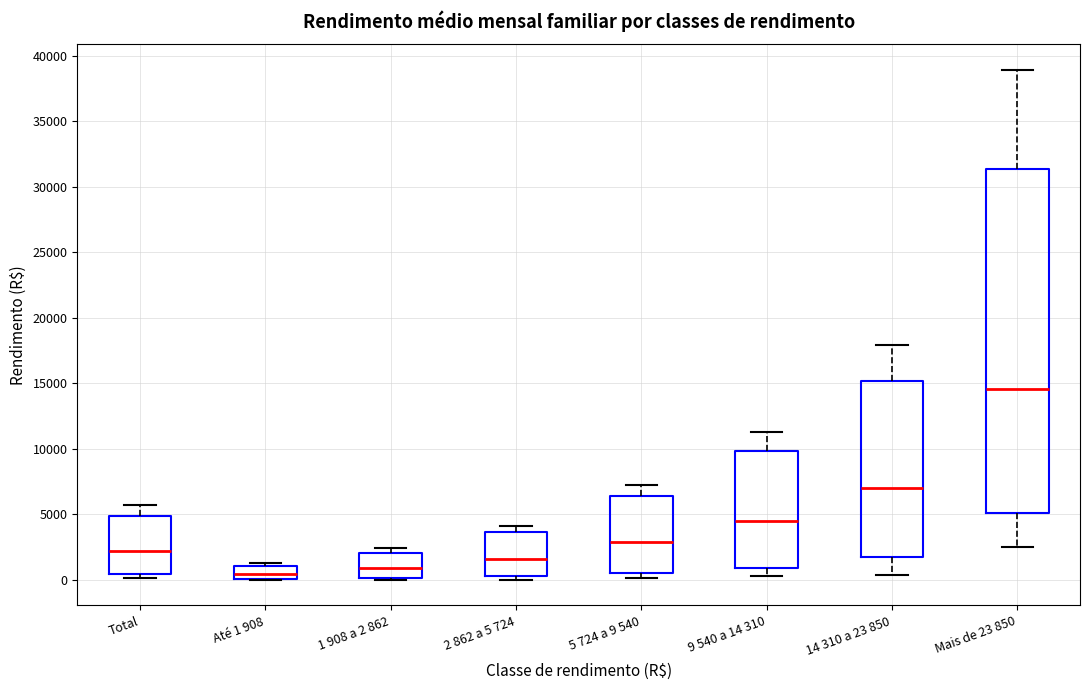

Reading left to right, read every box against the y-axis: the position of its median line, the range the box covers, and the ends of its whiskers. The values are not printed on the chart, so give them approximately, as read against the axis.

Total: median 2000, box 500 to 5000, whiskers 0 to 5500
Até 1 908: median 500, box 0 to 1000, whiskers 0 to 1500
1 908 a 2 862: median 1000, box 0 to 2000, whiskers 0 (just below the box's lower edge) to 2500
2 862 a 5 724: median 1500, box 500 to 3500, whiskers 0 to 4000
5 724 a 9 540: median 3000, box 500 to 6500, whiskers 0 to 7500
9 540 a 14 310: median 4500, box 1000 to 10000, whiskers 500 to 11500
14 310 a 23 850: median 7000, box 2000 to 15000, whiskers 500 to 18000
Mais de 23 850: median 14500, box 5000 to 31500, whiskers 2500 to 39000